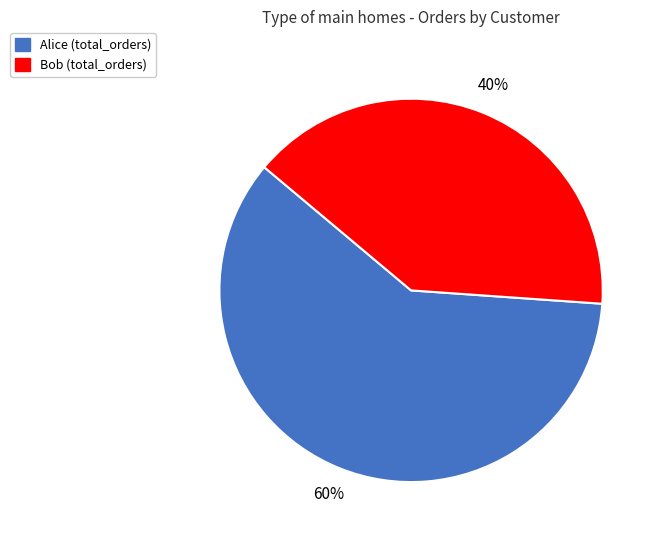

The Bob slice represents 40% of the pie. True or false?

True